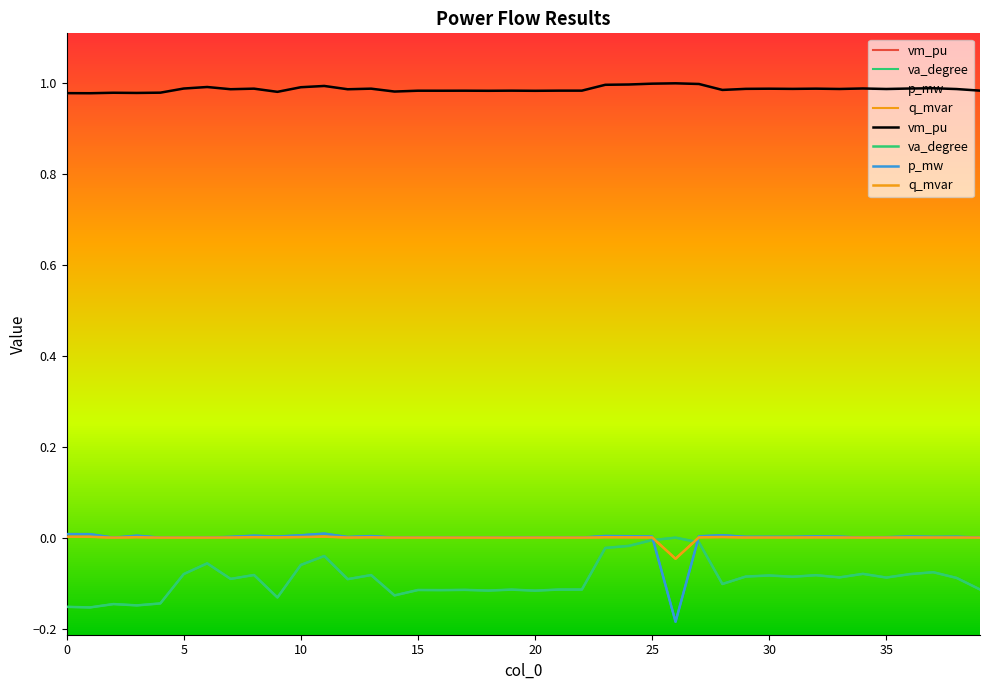

Is the value of va_degree at 34 greater than the value of p_mw at 10?

No